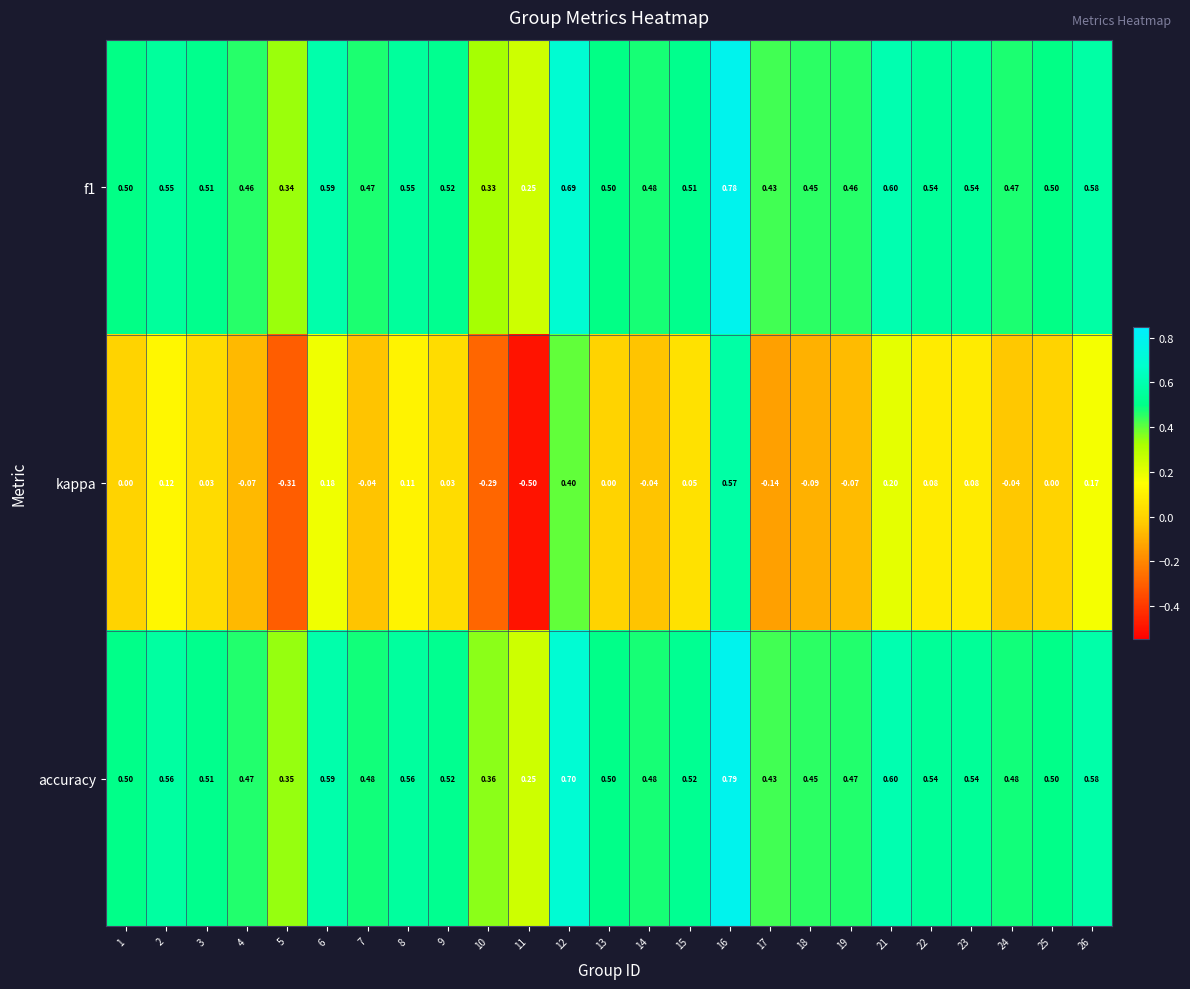

Which series has the largest range (max minus min)?

kappa